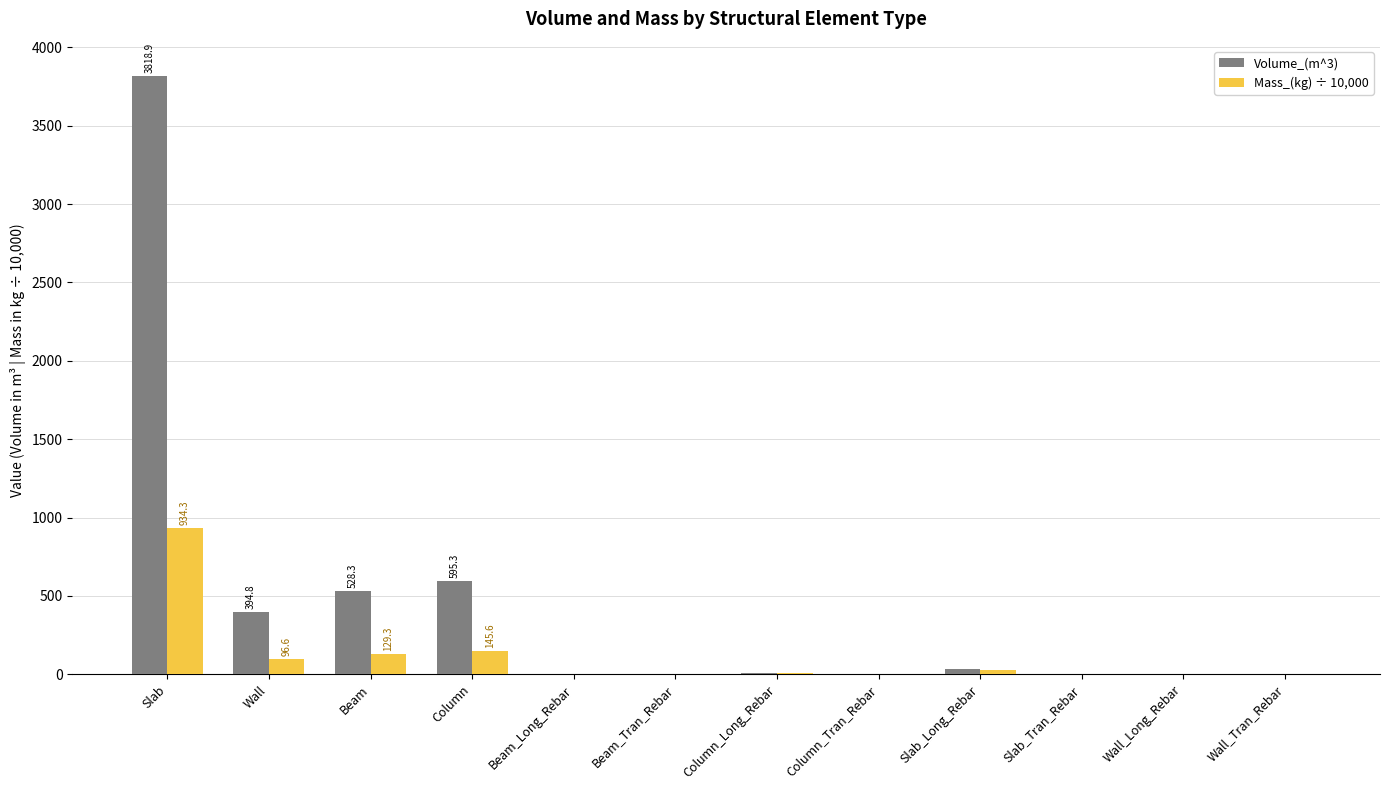

True or false: Volume_(m^3) has a value of 0.0 at Slab_Tran_Rebar.

True